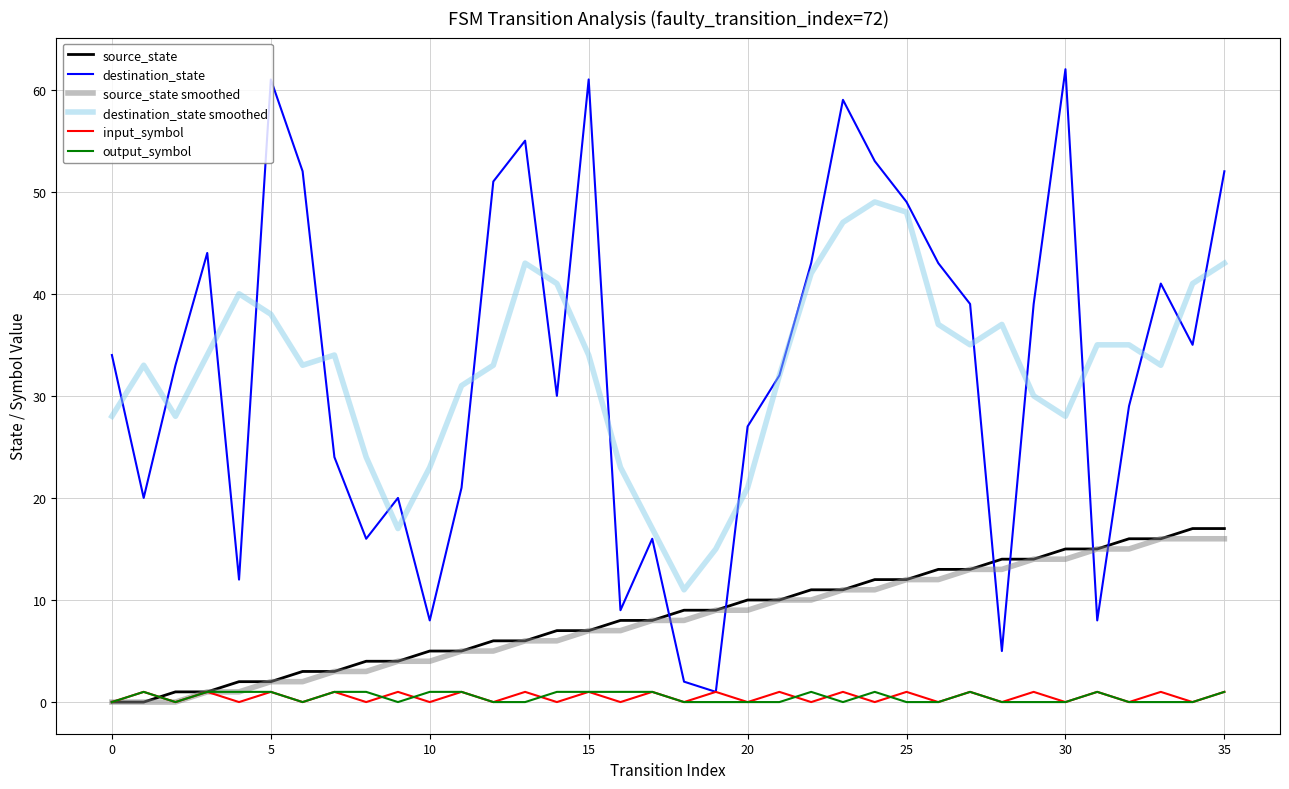

True or false: source_state smoothed and destination_state cross at least once.

True